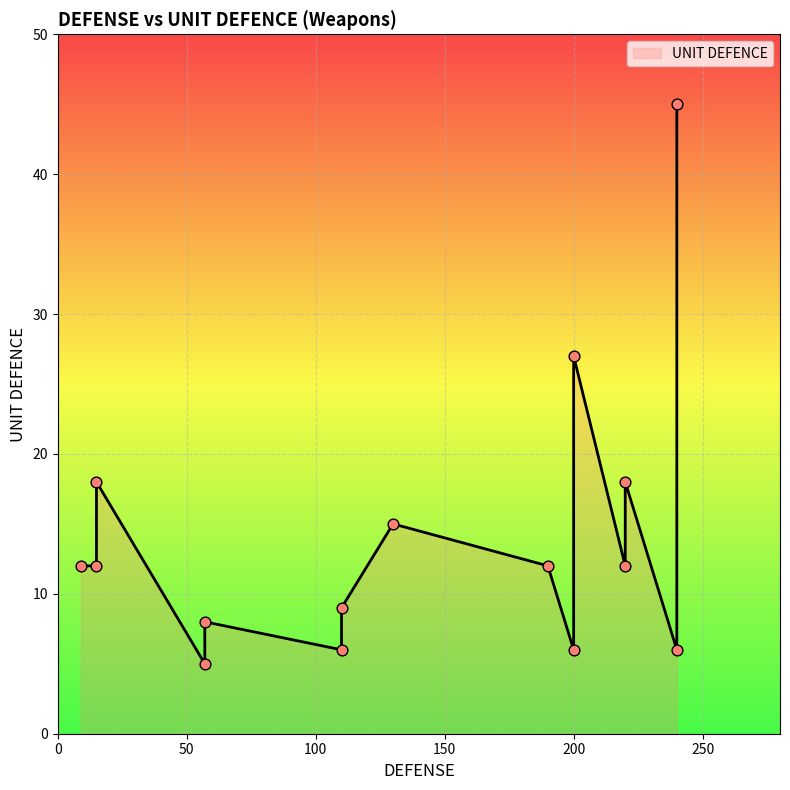

Which has a higher value, 9 or 15?

15